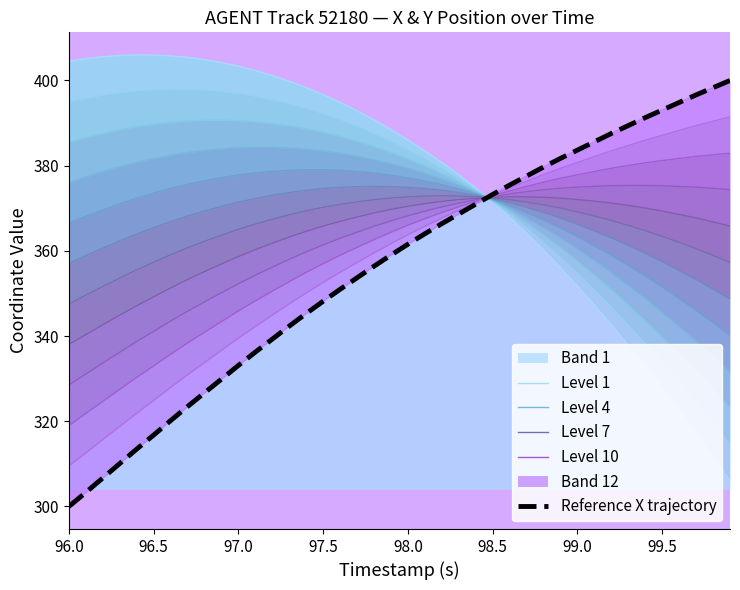

How many lines are shown in the chart?

5